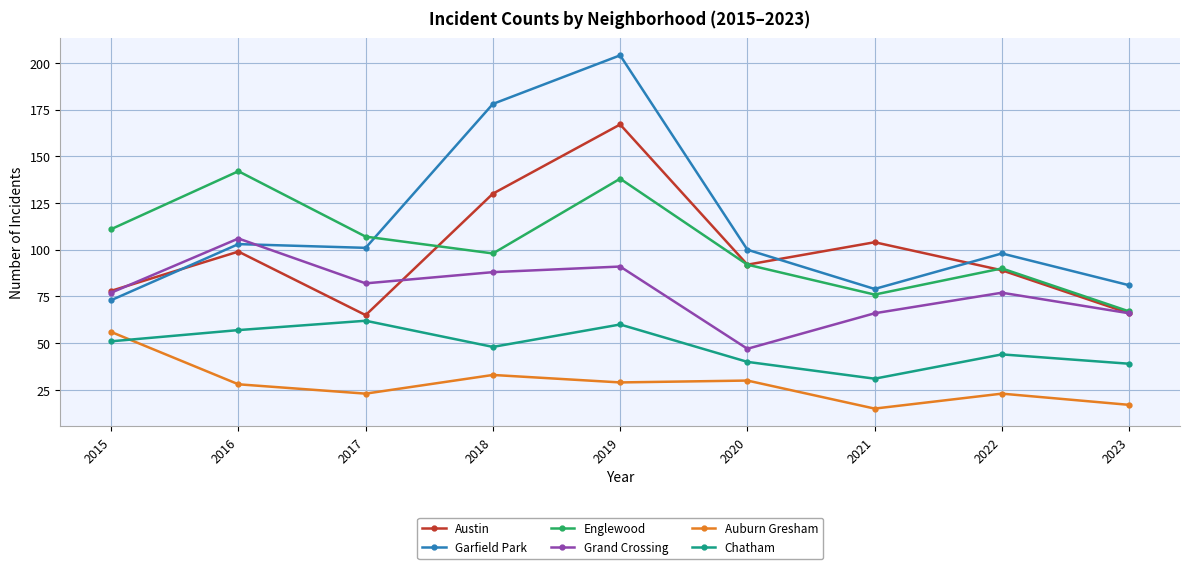

What is the difference between the maximum and second lowest values in the Englewood series?

66